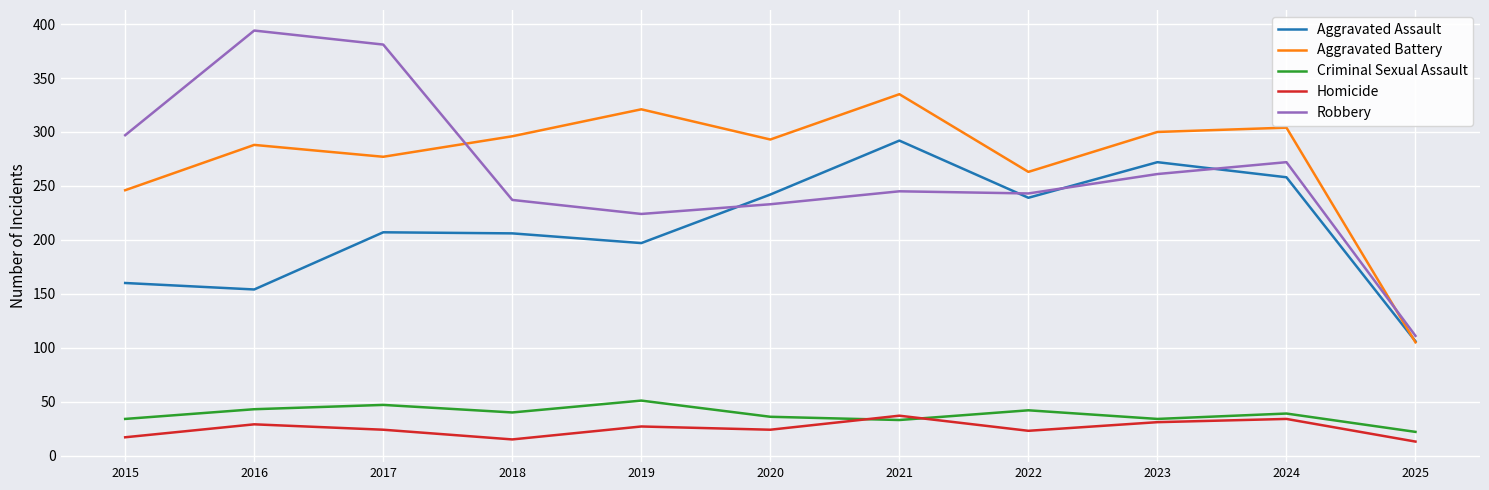

The Aggravated Assault series shows 207 at 2017. True or false?

True